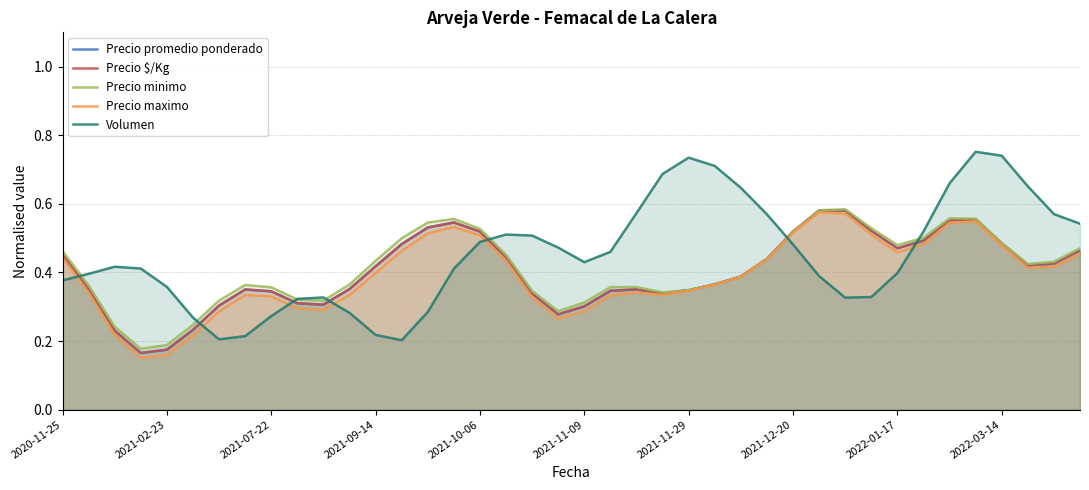

The Precio $/Kg series shows 0.6 at 11. True or false?

False